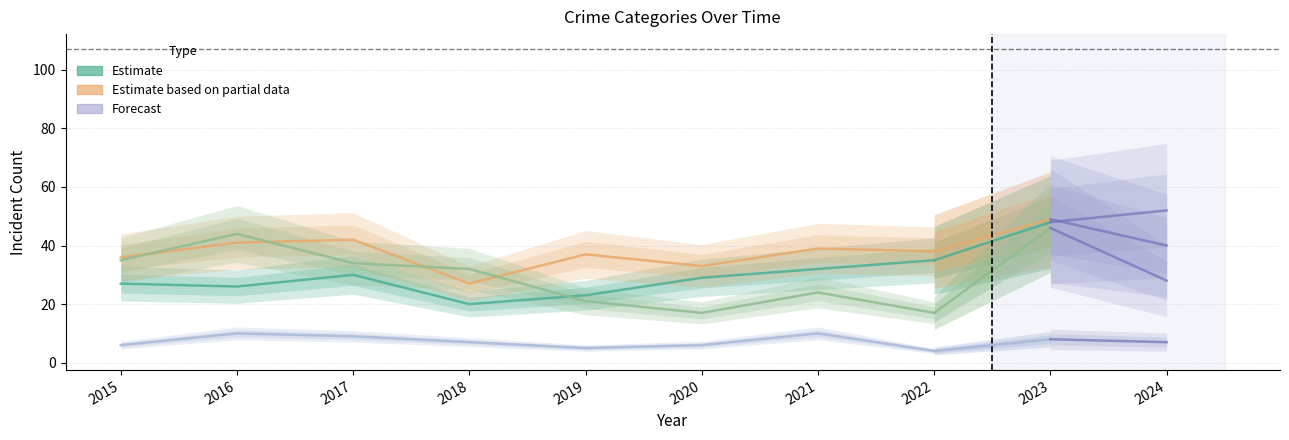

How many lines are shown in the chart?

4